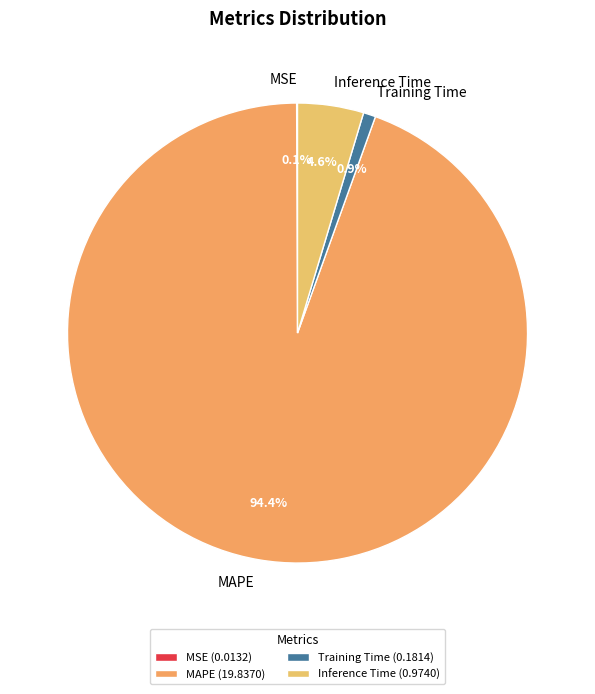

Which has a higher value, MAPE or Training Time?

MAPE